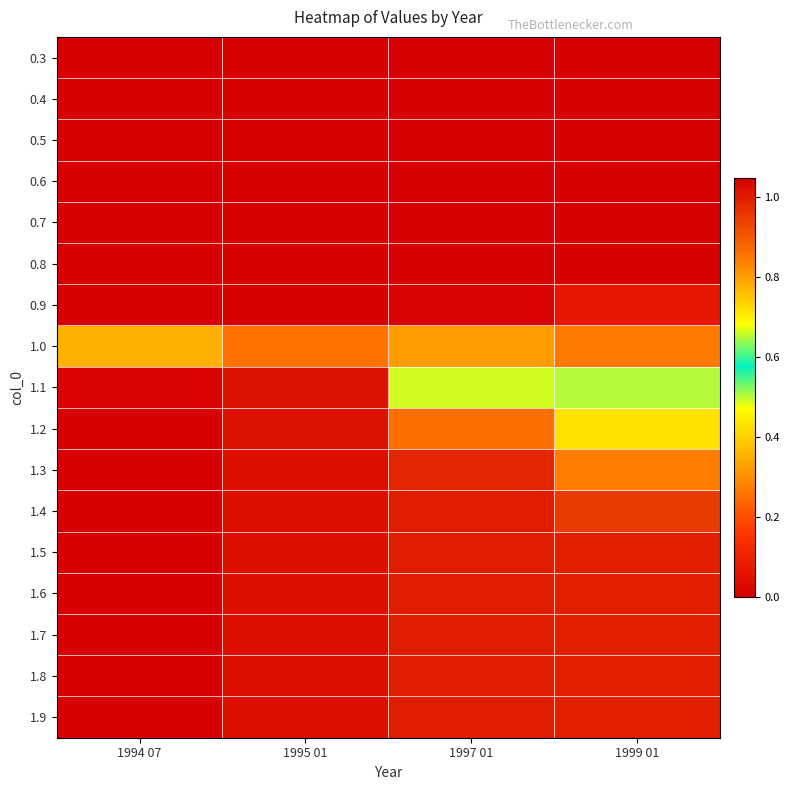

Reading left to right, what are all the values shown in this chart?

0.3: 1994 07=0.0	1995 01=0.0	1997 01=0.0	1999 01=0.0
0.4: 1994 07=0.0	1995 01=0.0	1997 01=0.0	1999 01=0.0
0.5: 1994 07=0.0	1995 01=0.0	1997 01=0.0	1999 01=0.0
0.6: 1994 07=0.0	1995 01=0.0	1997 01=0.0	1999 01=0.0
0.7: 1994 07=0.0	1995 01=0.0	1997 01=0.0	1999 01=0.0
0.8: 1994 07=0.0	1995 01=0.0	1997 01=0.0	1999 01=0.0
0.9: 1994 07=0.0	1995 01=0.0	1997 01=0.0	1999 01=0.1
1.0: 1994 07=0.4	1995 01=0.3	1997 01=0.3	1999 01=0.3
1.1: 1994 07=1.0	1995 01=1.0	1997 01=0.7	1999 01=0.5
1.2: 1994 07=1.0	1995 01=1.0	1997 01=0.9	1999 01=0.7
1.3: 1994 07=1.0	1995 01=1.0	1997 01=1.0	1999 01=0.8
1.4: 1994 07=1.0	1995 01=1.0	1997 01=1.0	1999 01=0.9
1.5: 1994 07=1.0	1995 01=1.0	1997 01=1.0	1999 01=1.0
1.6: 1994 07=1.0	1995 01=1.0	1997 01=1.0	1999 01=1.0
1.7: 1994 07=1.0	1995 01=1.0	1997 01=1.0	1999 01=1.0
1.8: 1994 07=1.0	1995 01=1.0	1997 01=1.0	1999 01=1.0
1.9: 1994 07=1.0	1995 01=1.0	1997 01=1.0	1999 01=1.0